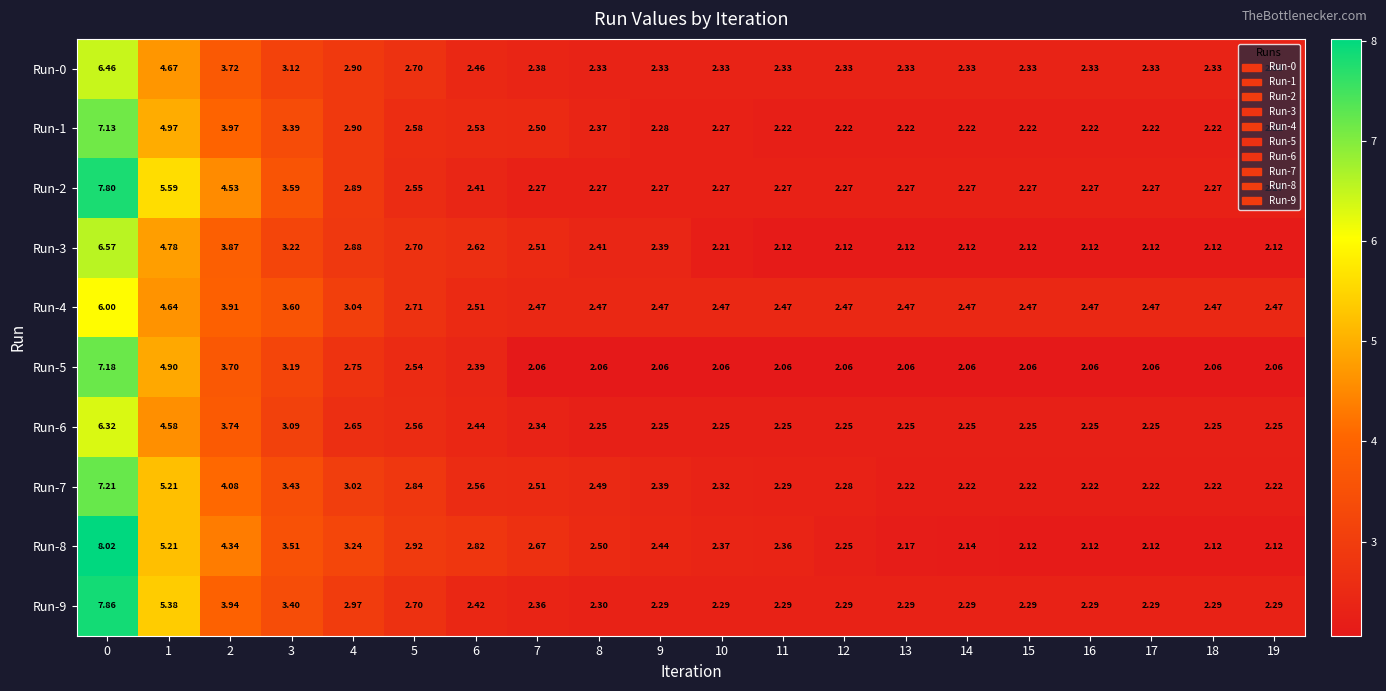

What is the spread (max minus min) of values at 3?

0.5